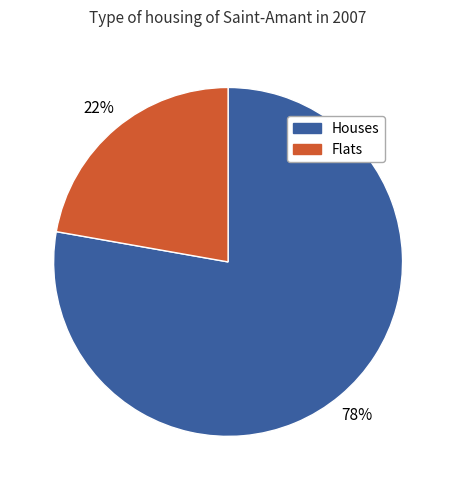

To the nearest percent, what is the average slice percentage?

50%